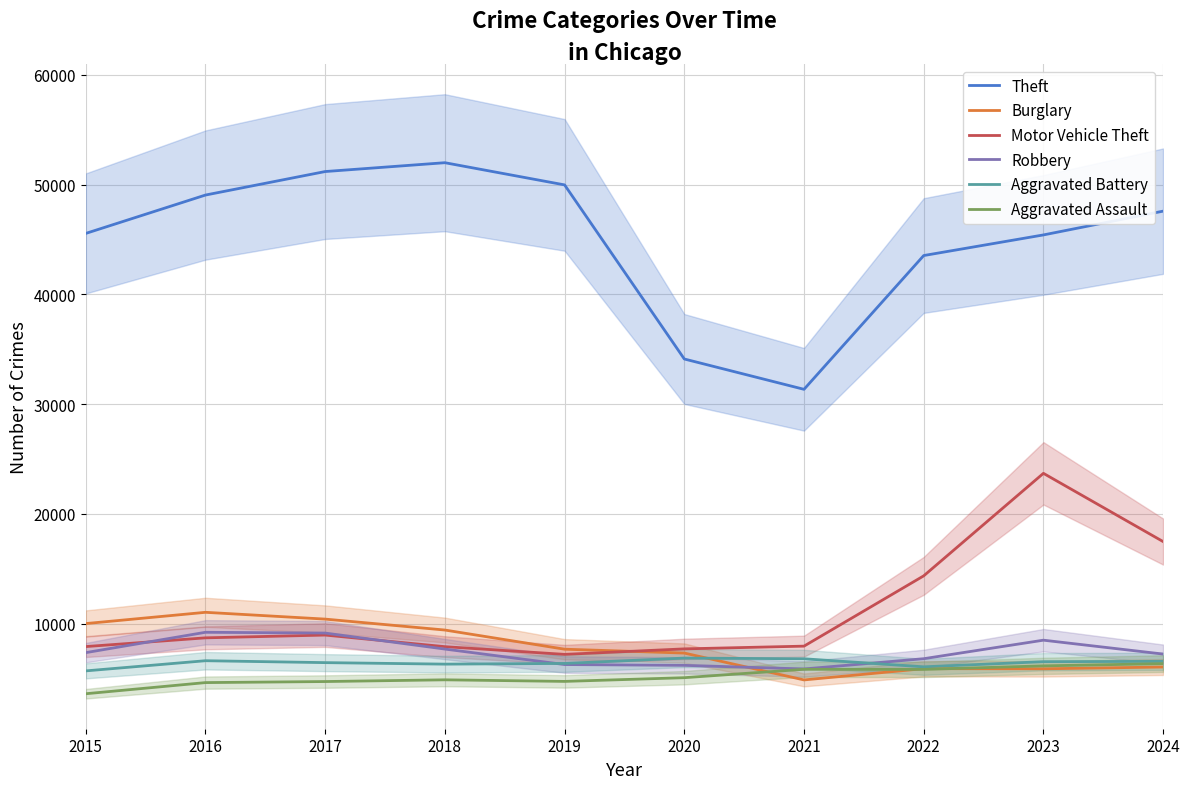

Is it true that Motor Vehicle Theft equals 23698 at 2023?

True